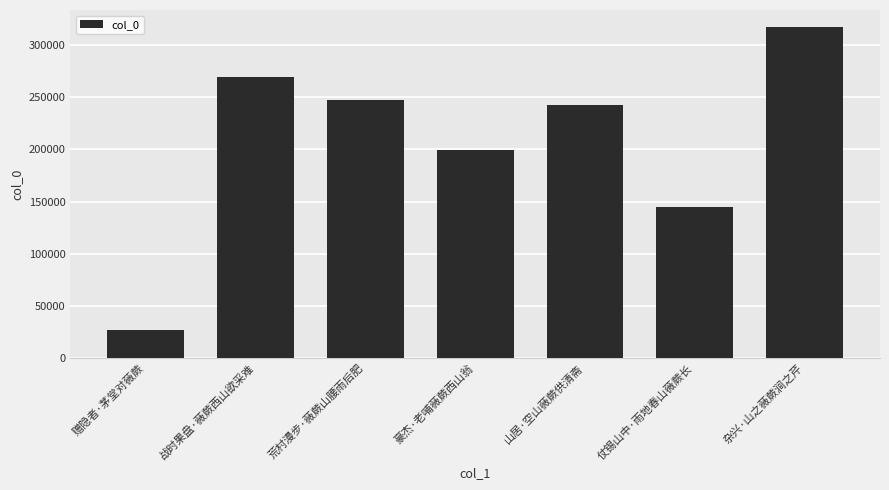

Count the number of data series in this chart.

1